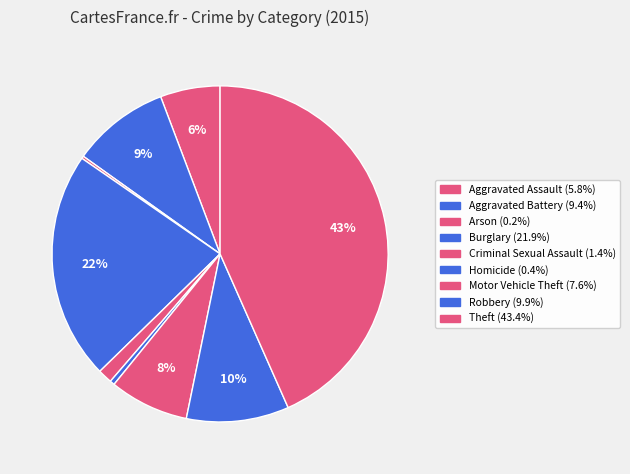

To the nearest percent, what is the difference between the largest and smallest slice percentages?

43%